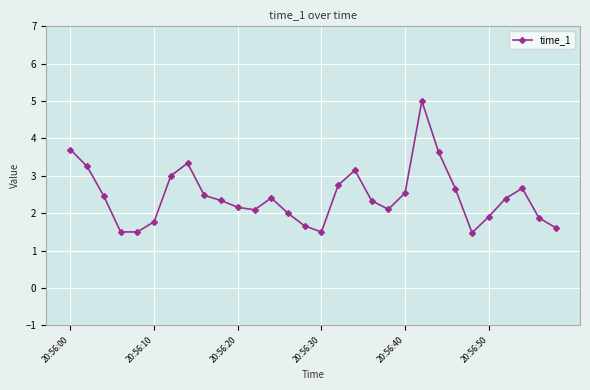

What is the average value?

2.4